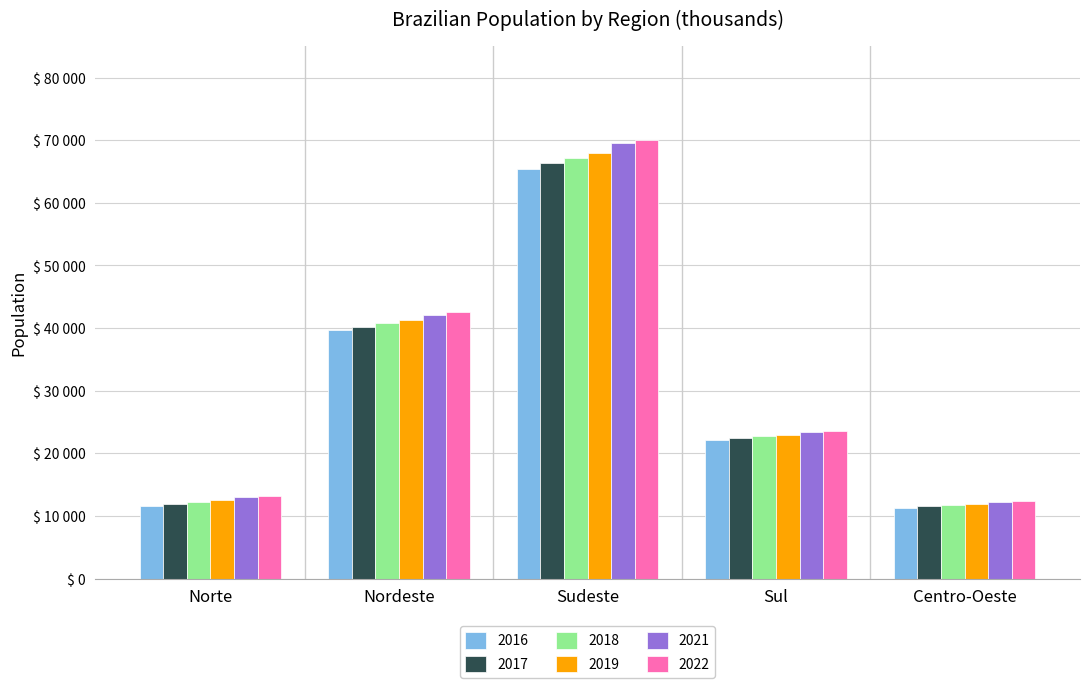

True or false: 2022 has a value of 110213 at Sudeste.

False